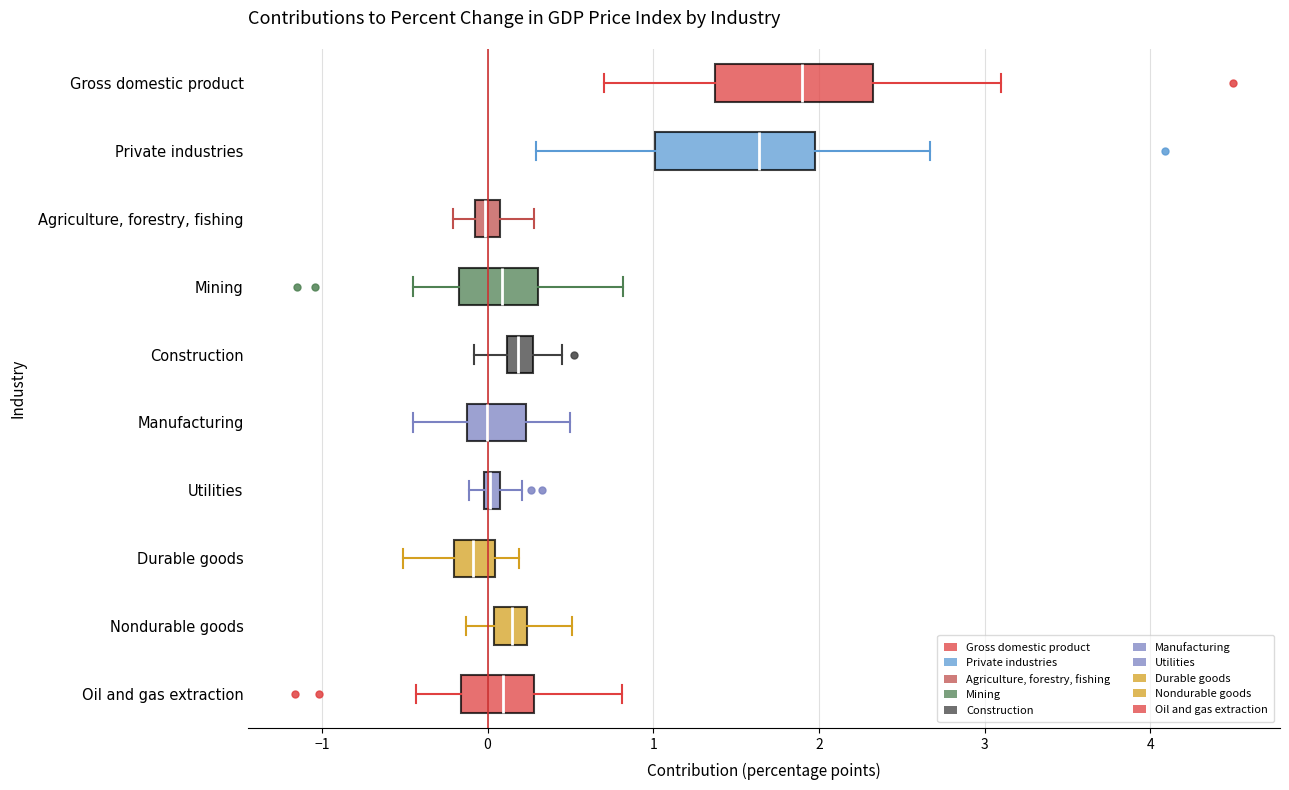

Which box's median line is the furthest to the right?

Gross domestic product